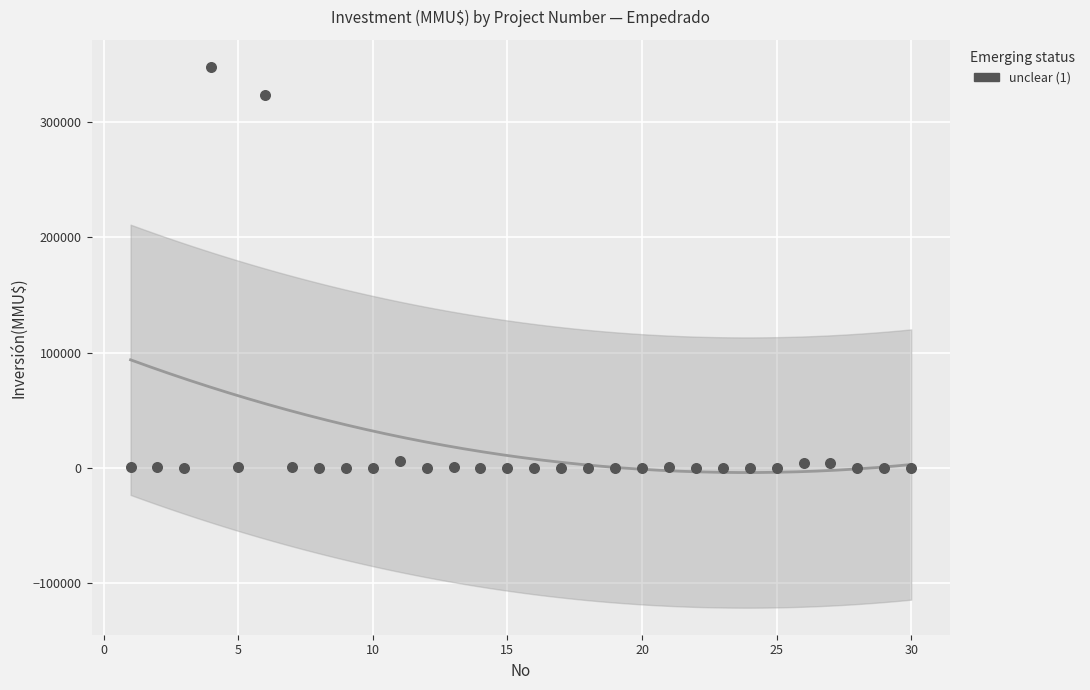

What is the range of Y values (max minus min)?

348000